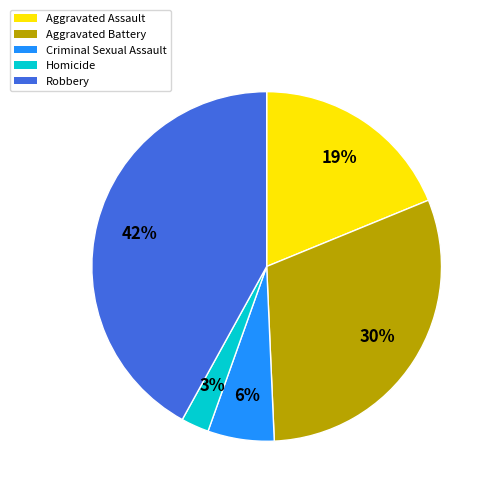

To the nearest percent, what portion does Criminal Sexual Assault represent?

6%